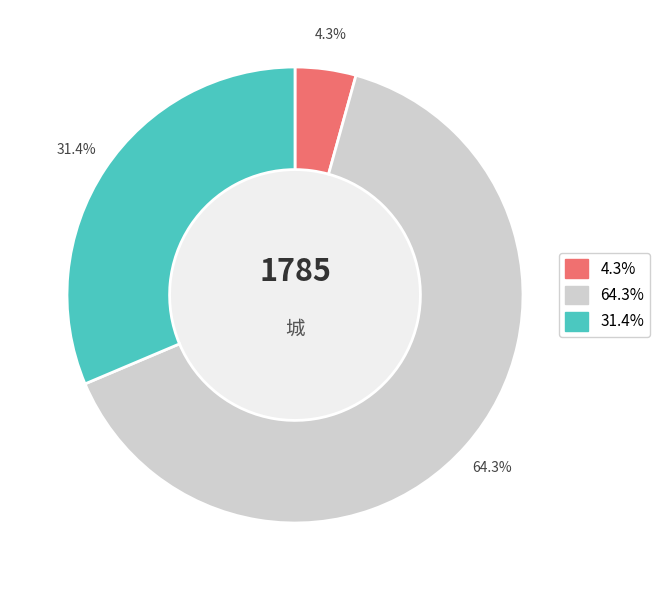

Does any single category account for the majority?

Yes